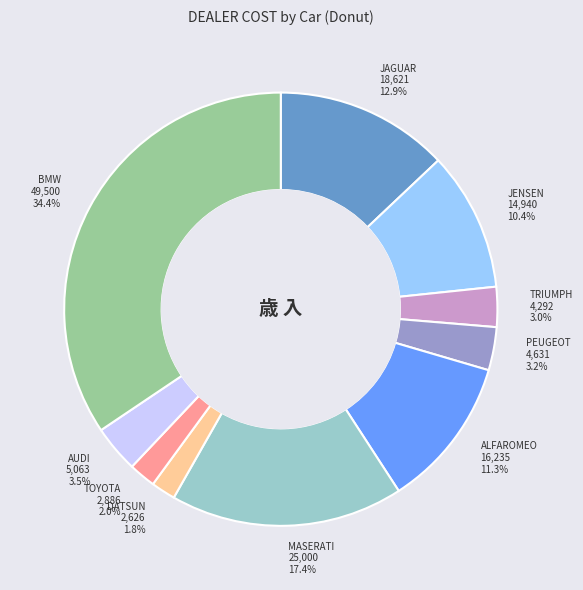

What is the total percentage of TOYOTA and JENSEN?

12.4%